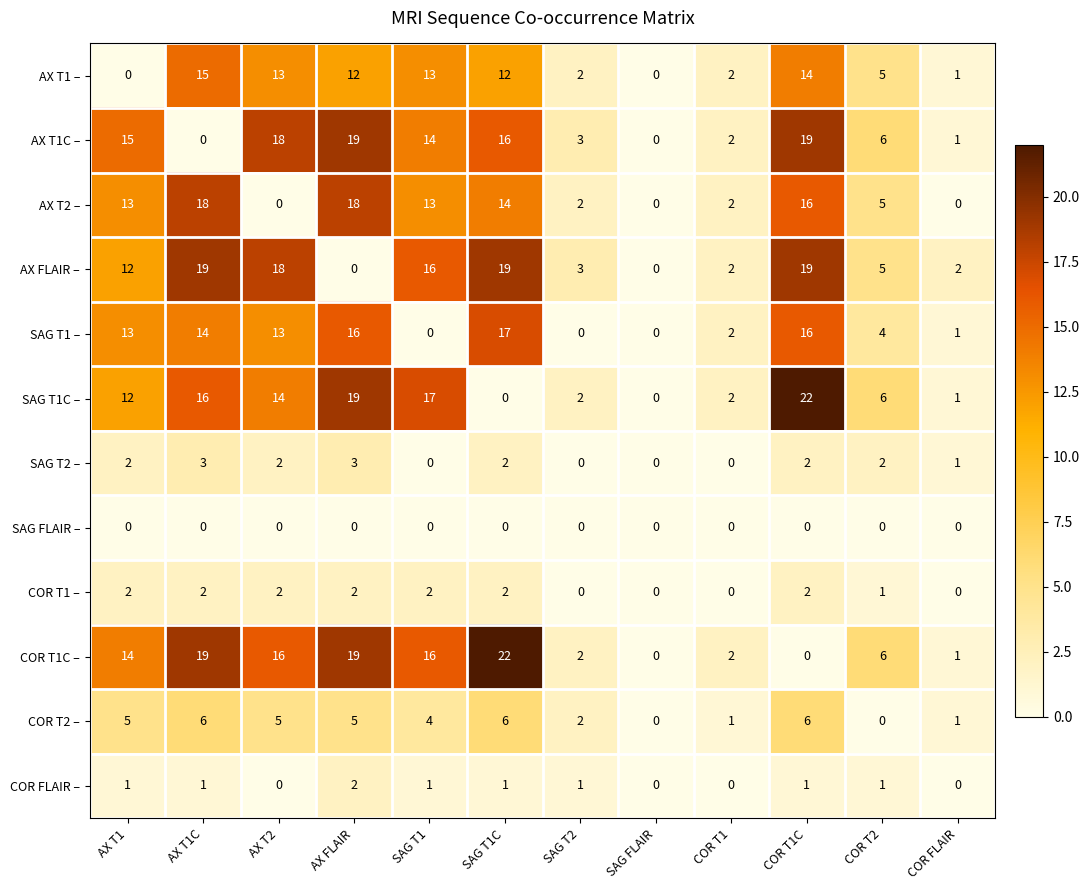

What is the greatest value displayed?

22